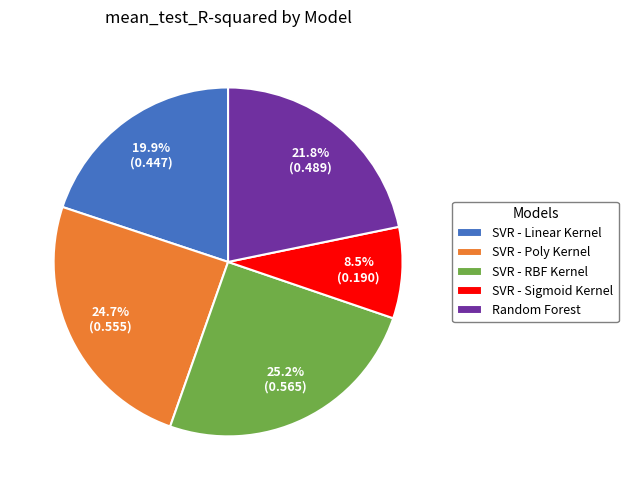

What percentage is the SVR - Poly Kernel slice, to the nearest percent?

25%